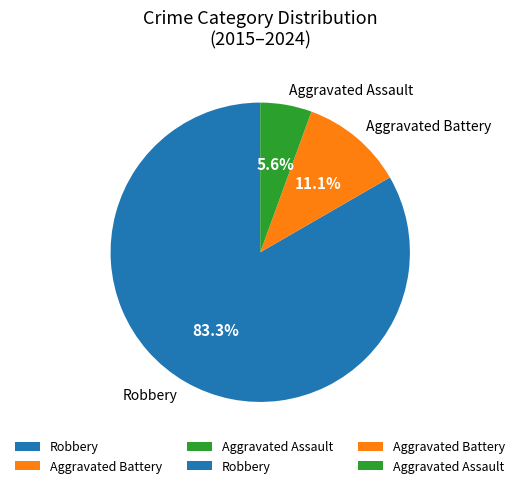

What is the total percentage of Robbery and Aggravated Battery?

94.4%